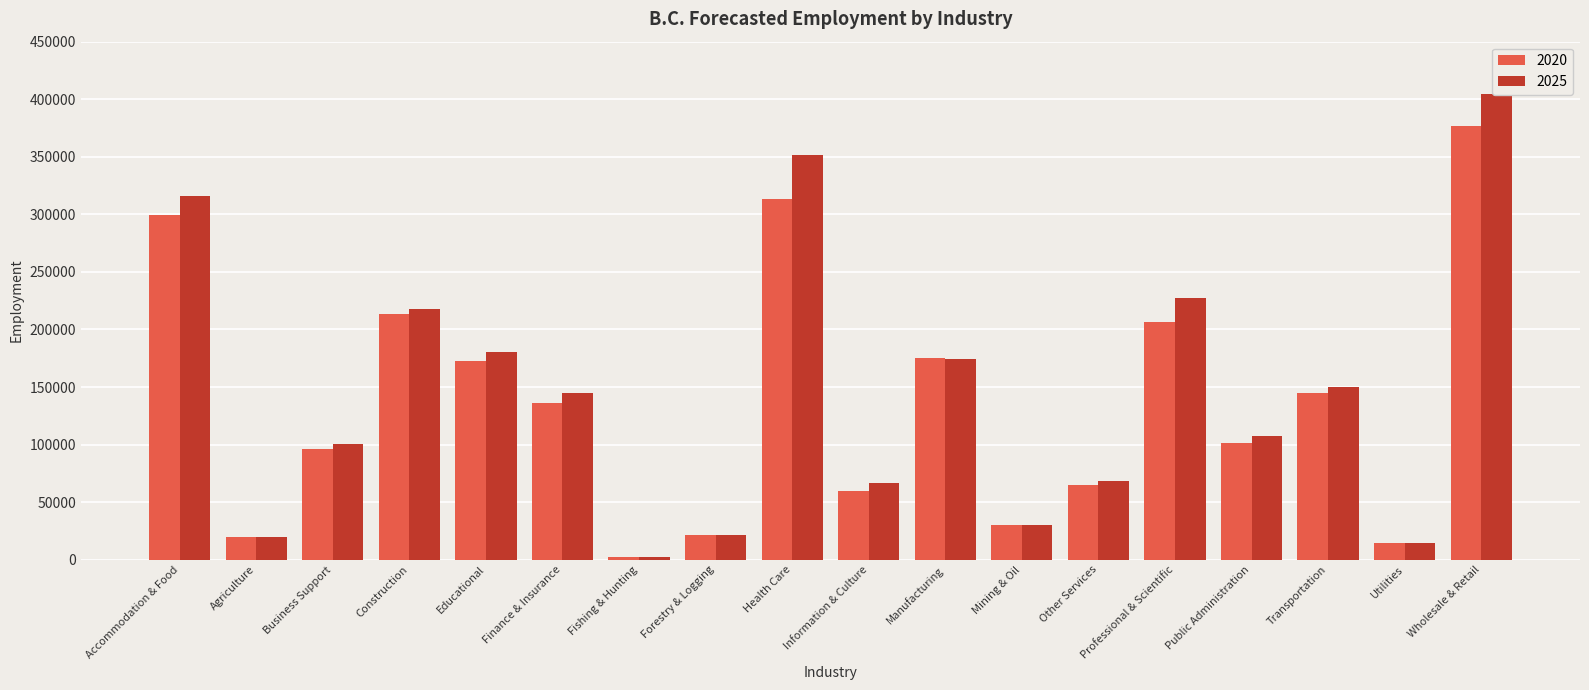

What is the total value across all series at Information & Culture?

126100